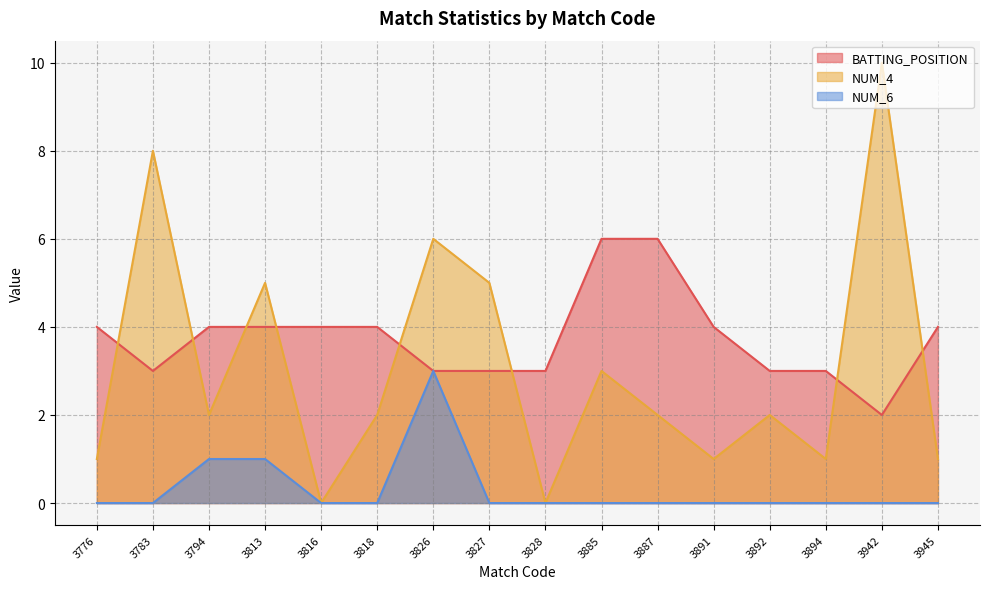

Which label corresponds to the largest value in the chart?

3942